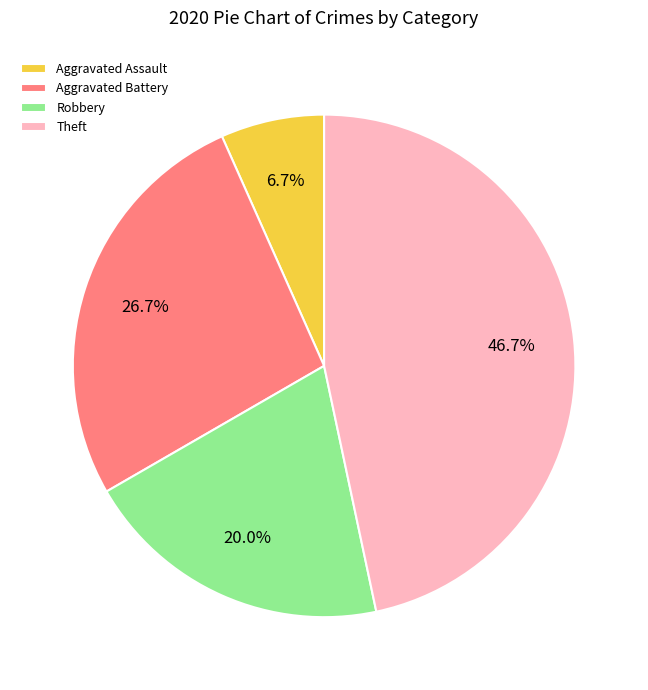

What percentage is NOT represented by Theft?

53.3%